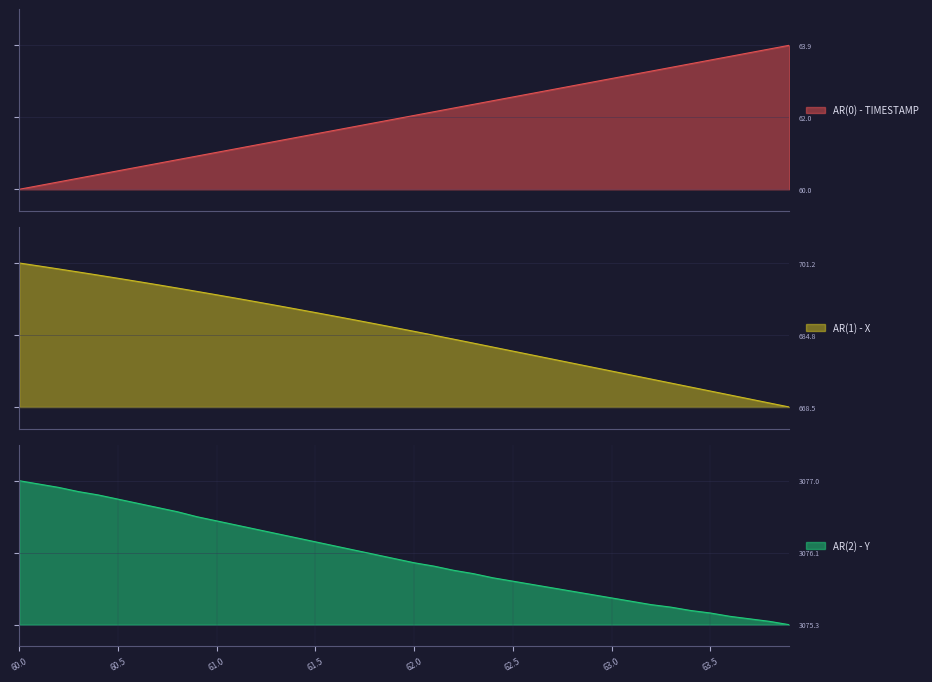

Between which two adjacent categories do AR(0) - TIMESTAMP and AR(2) - Y first intersect?

61.8 and 61.9